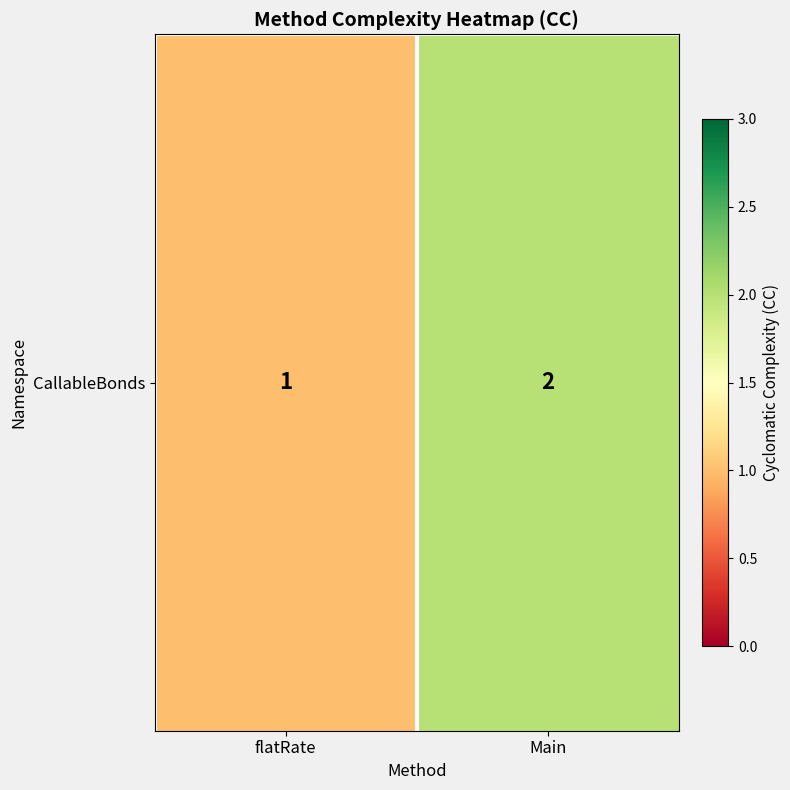

The chart shows a value of 1 at flatRate. True or false?

False